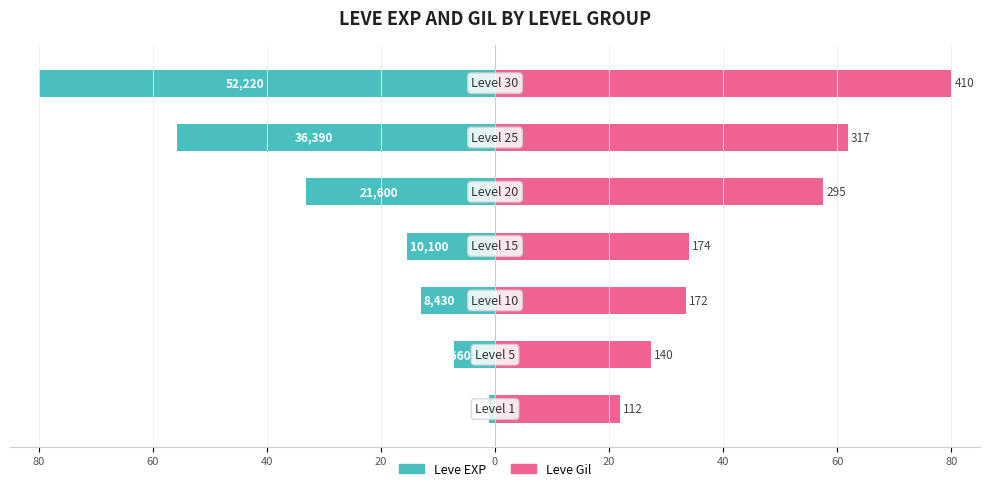

What is the minimum value shown in the chart?

-80.0